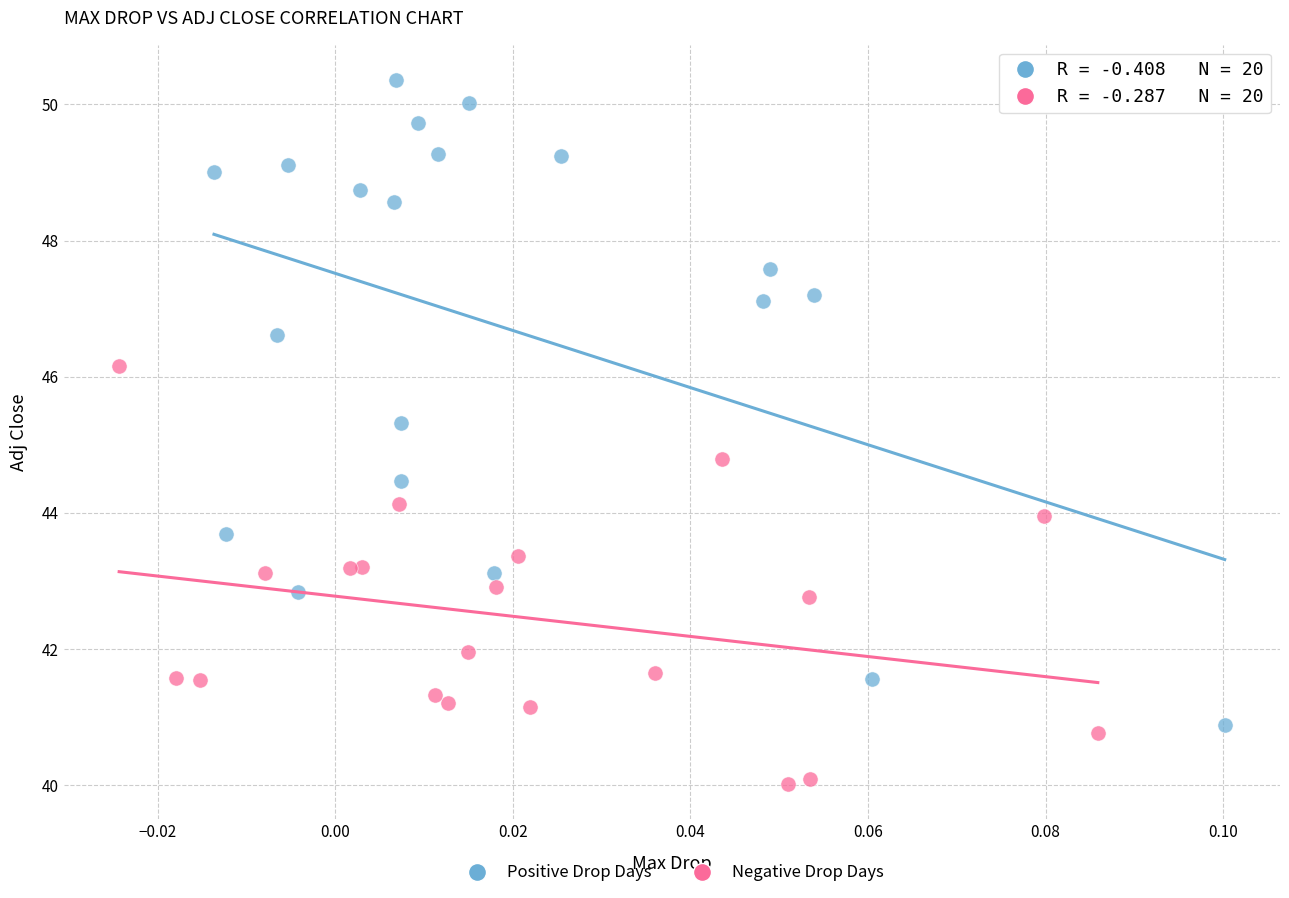

What are all the series names shown in the legend?

Positive Drop Days, Negative Drop Days